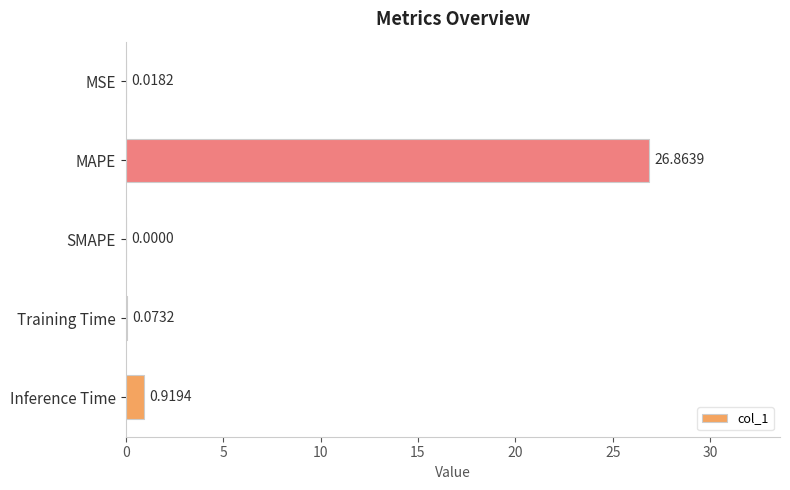

What is the change in value from MAPE to Inference Time?

-25.9